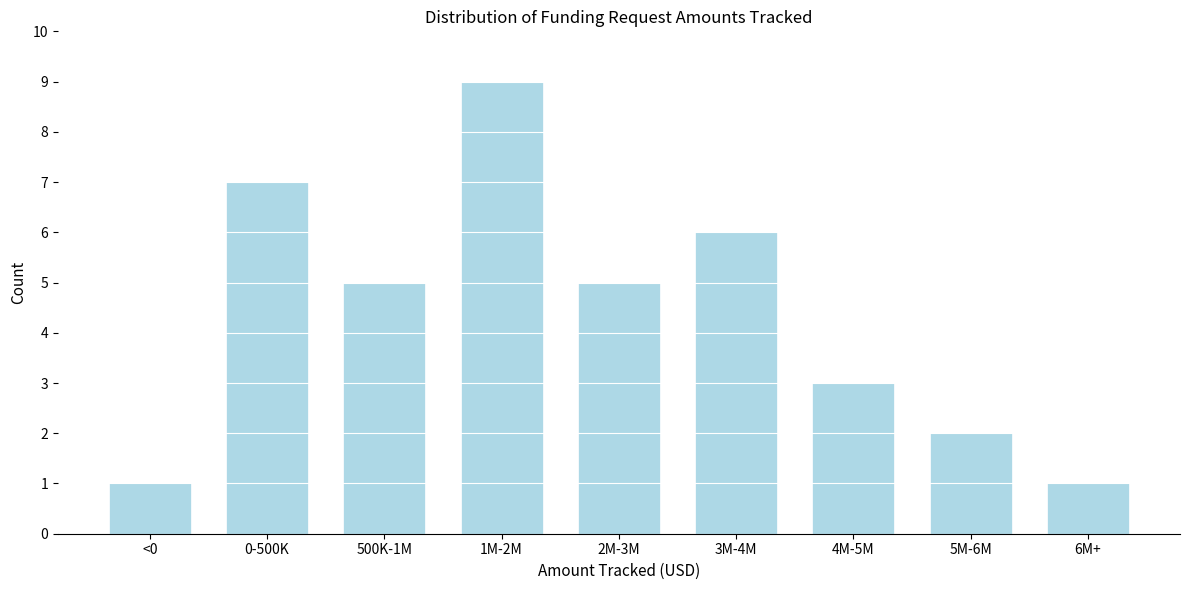

Reading left to right, transcribe all the data shown in this chart.

<0=1	0-500K=7	500K-1M=5	1M-2M=9	2M-3M=5	3M-4M=6	4M-5M=3	5M-6M=2	6M+=1